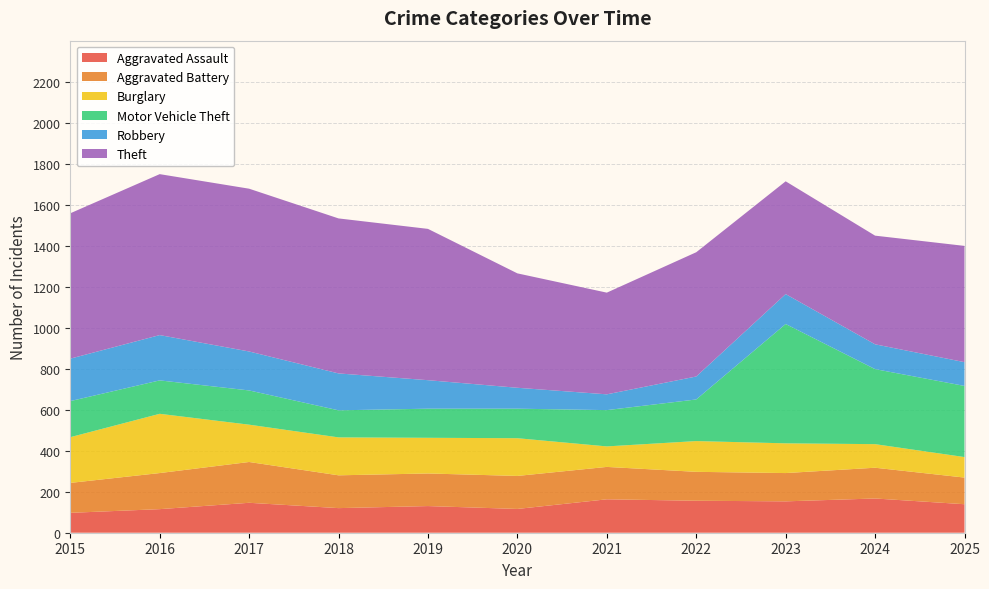

Reading left to right, list all the values displayed in this chart.

Aggravated Assault: 2015=97	2016=115	2017=146	2018=120	2019=130	2020=116	2021=163	2022=156	2023=153	2024=167	2025=139
Aggravated Battery: 2015=146	2016=176	2017=199	2018=160	2019=159	2020=161	2021=158	2022=141	2023=138	2024=150	2025=130
Burglary: 2015=223	2016=289	2017=182	2018=185	2019=174	2020=184	2021=100	2022=150	2023=145	2024=115	2025=100
Motor Vehicle Theft: 2015=176	2016=163	2017=167	2018=132	2019=142	2020=144	2021=177	2022=203	2023=582	2024=366	2025=347
Robbery: 2015=207	2016=221	2017=190	2018=180	2019=139	2020=102	2021=77	2022=112	2023=146	2024=121	2025=116
Theft: 2015=709	2016=785	2017=794	2018=756	2019=738	2020=558	2021=496	2022=606	2023=550	2024=530	2025=567